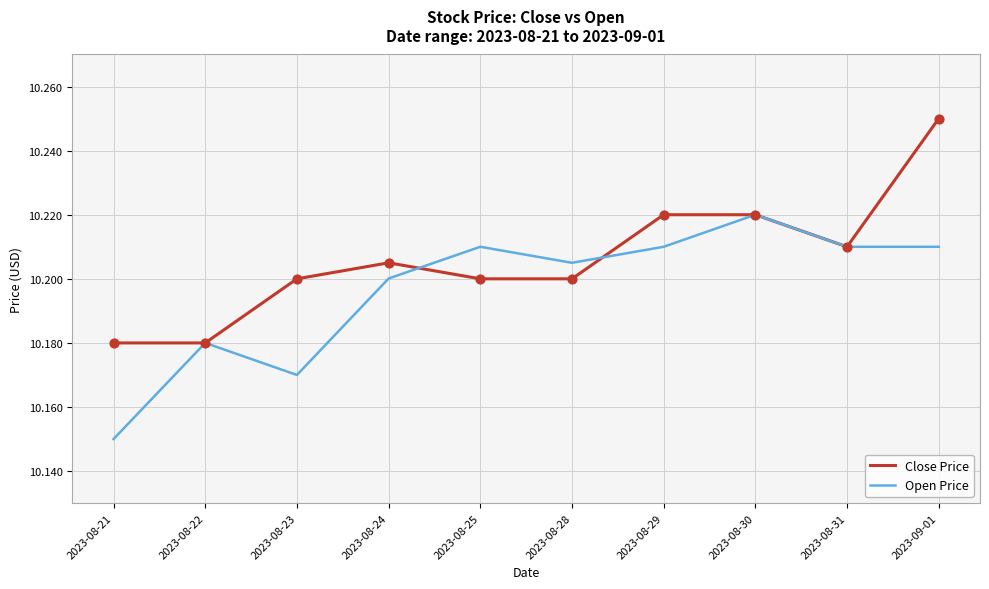

Between 2023-08-21 and 2023-08-23, which series saw the biggest shift?

Open Price